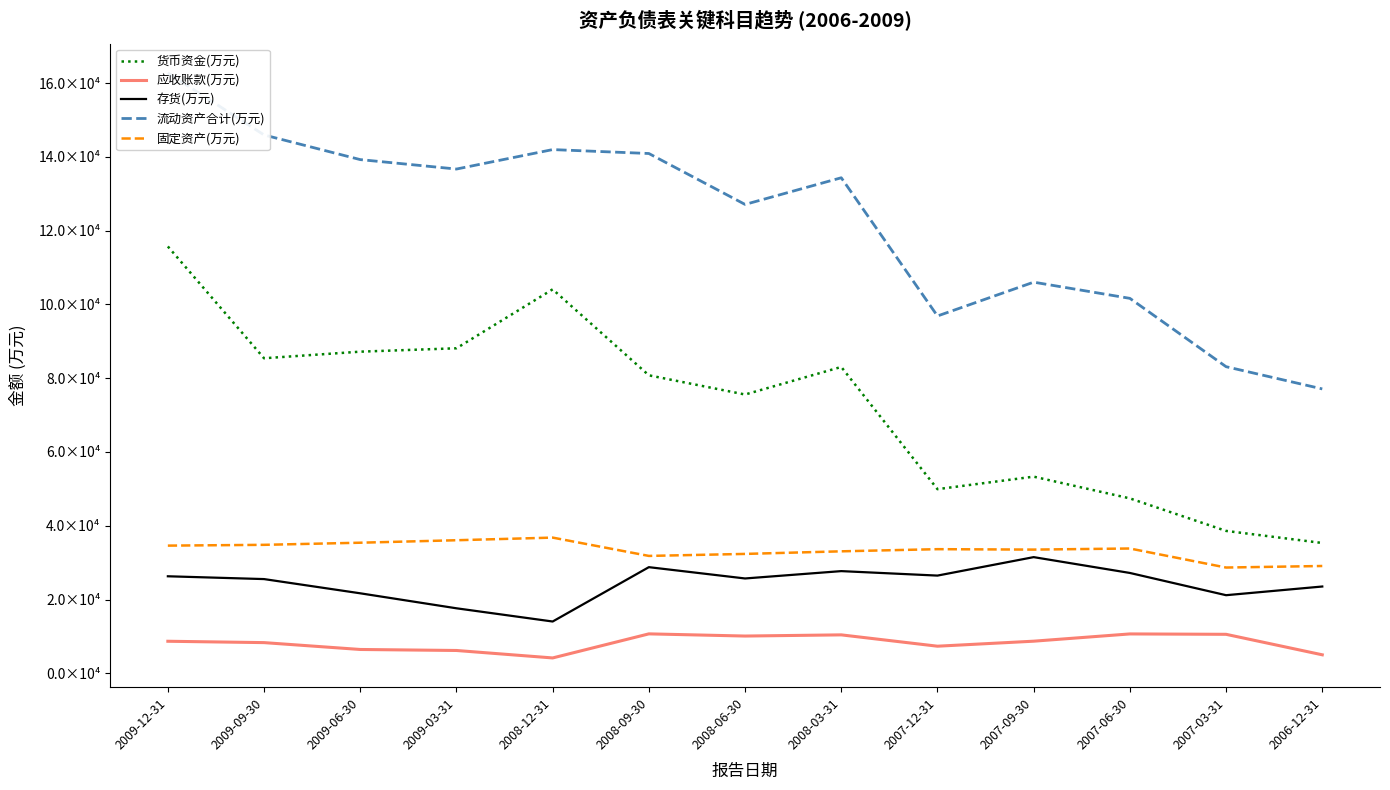

Rank the series at 2008-09-30 from lowest to highest value.

应收账款(万元), 存货(万元), 固定资产(万元), 货币资金(万元), 流动资产合计(万元)